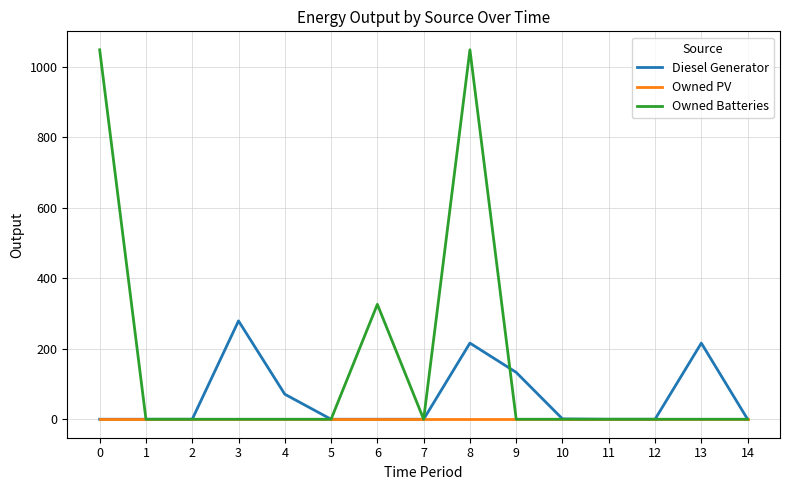

What is the difference between the maximum and minimum values in the Owned Batteries series?

1048